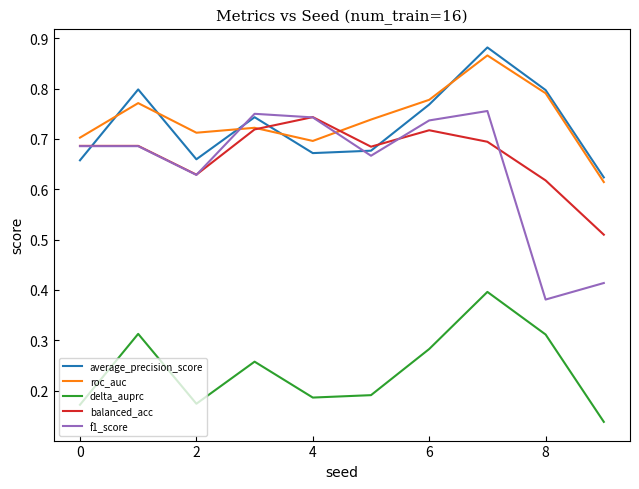

Does the chart display data point markers on the line(s)?

No